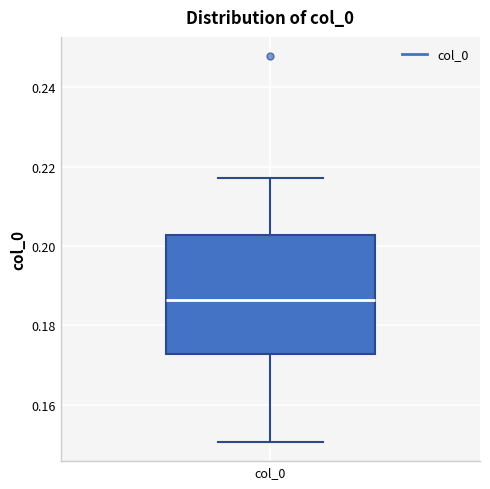

Read this box plot against the y-axis: the position of the median line, the range covered by the box, and the ends of both whiskers. The values are not printed on the chart, so give them approximately, as read against the axis.

median 0.186, box 0.172 to 0.202, whiskers 0.150 to 0.218